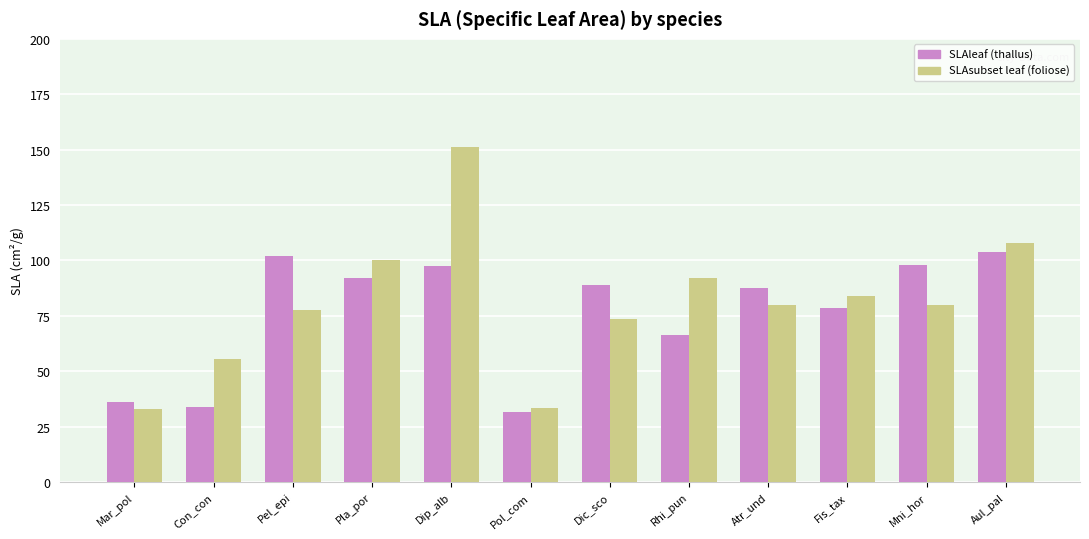

What is the greatest value displayed?

151.3